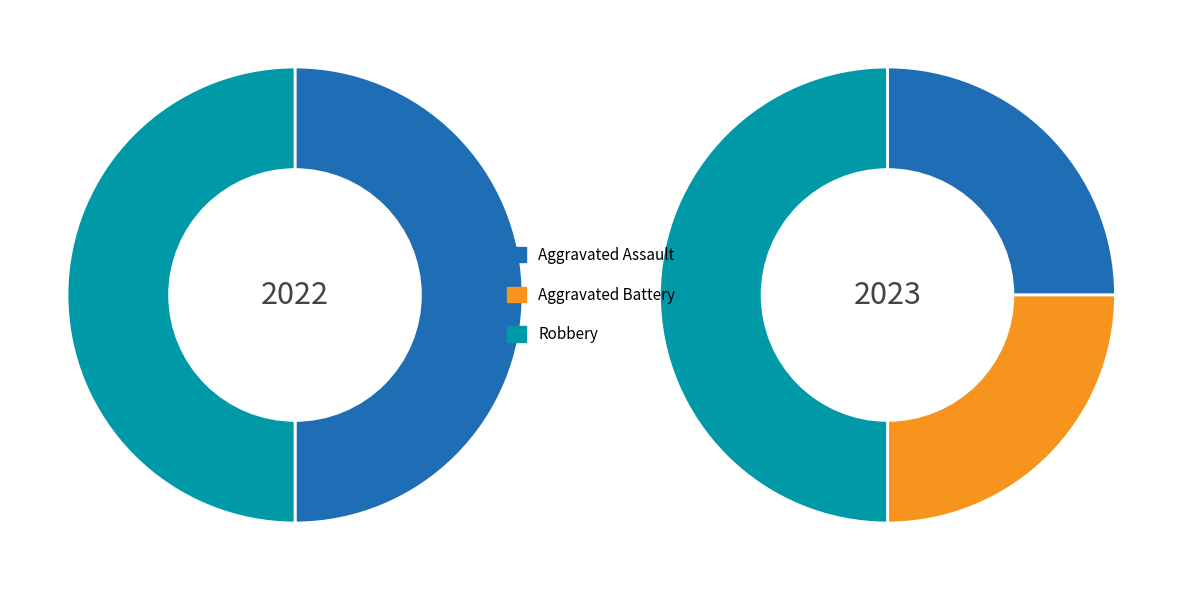

Is 0 the majority of the pie?

No